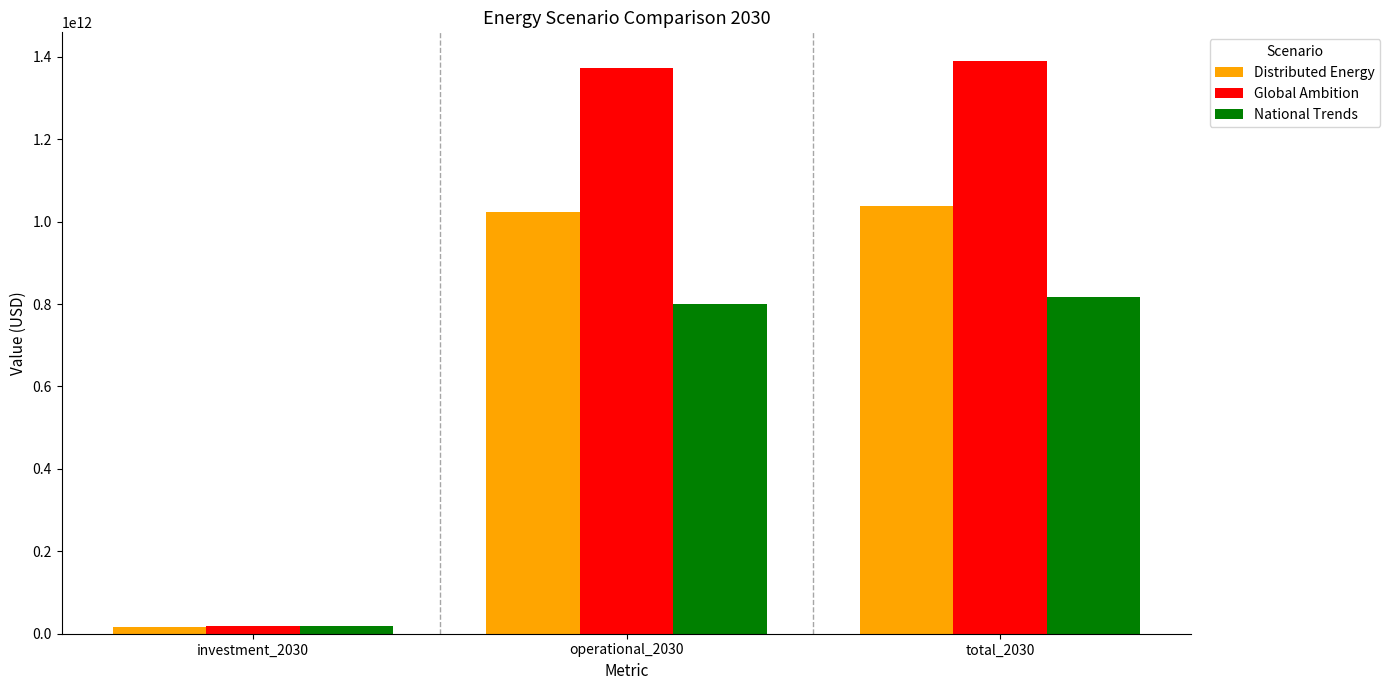

Where does the National Trends series first go above 799241323217?

operational_2030